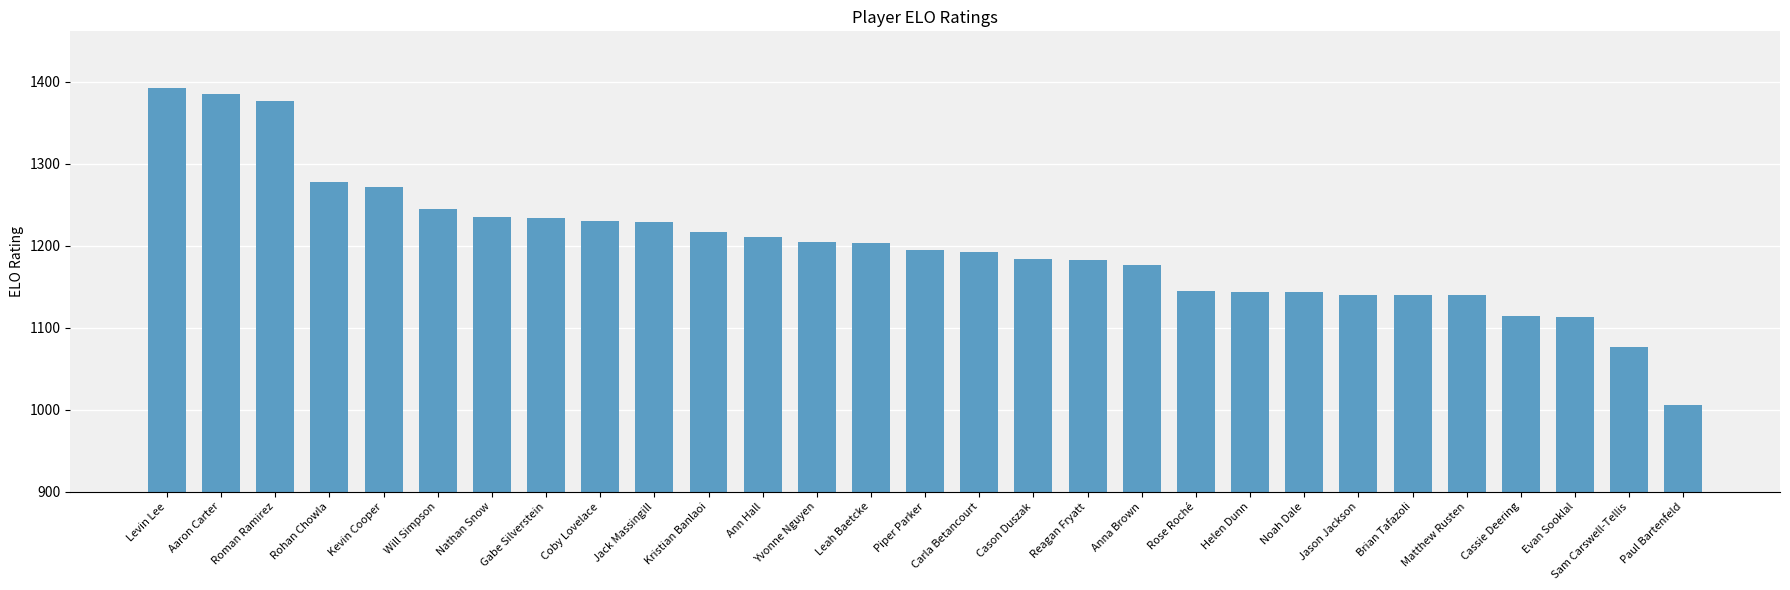

How many series are shown in this chart?

1